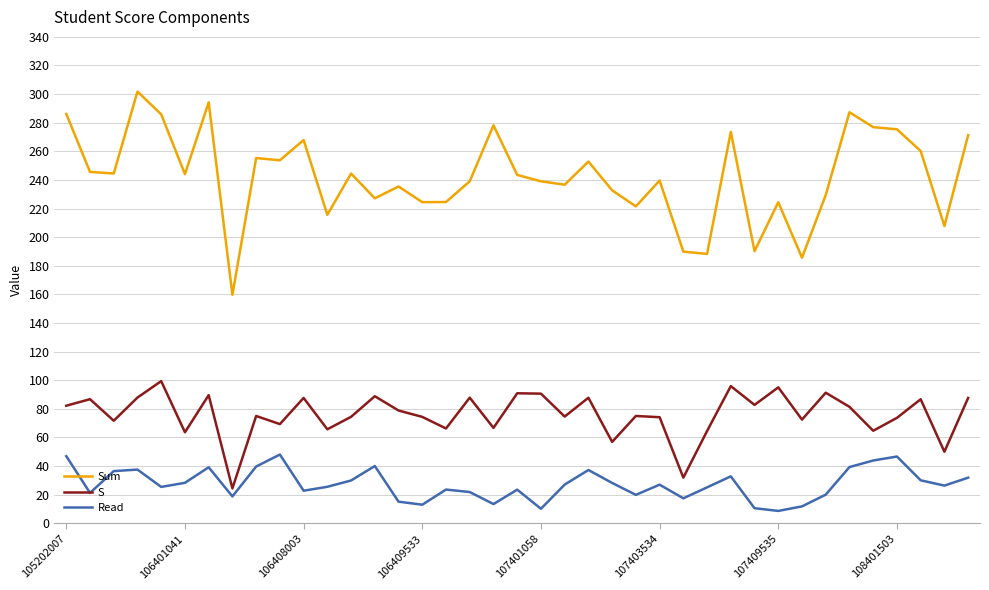

What is the maximum value for Read?

48.0